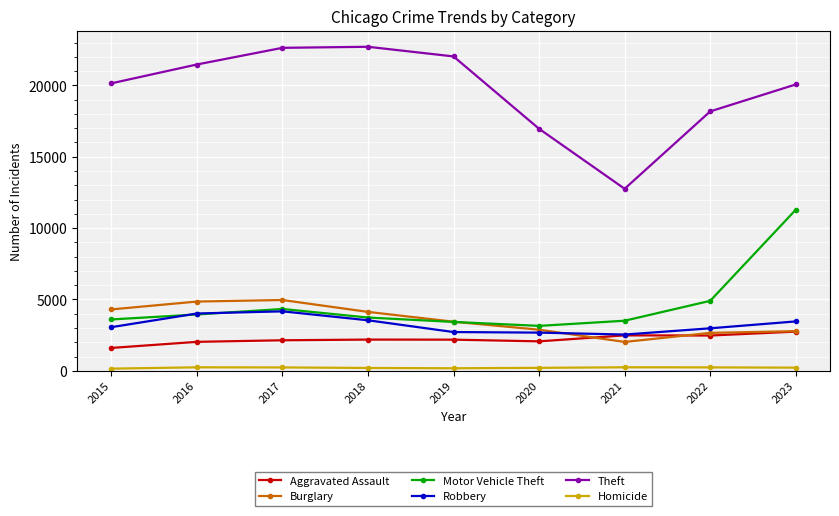

Is it true that Homicide equals 205 at 2020?

True